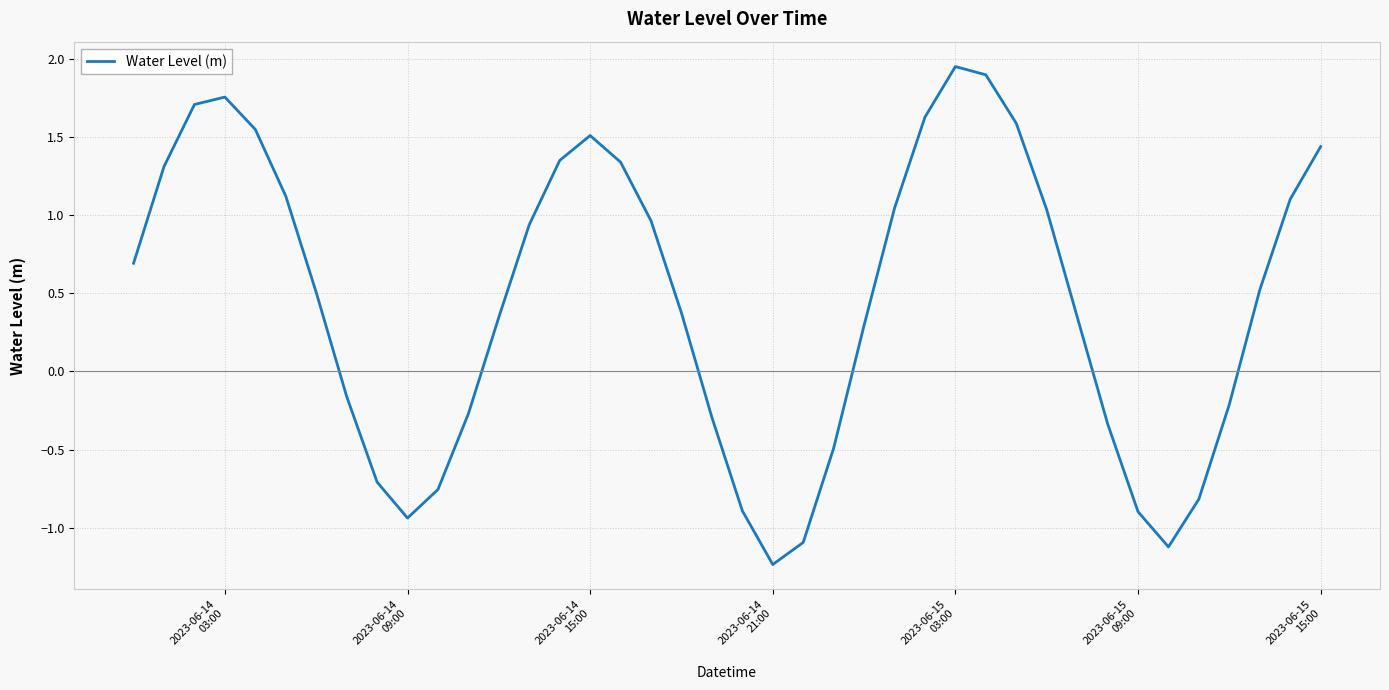

What is the difference between the maximum and minimum values?

3.2